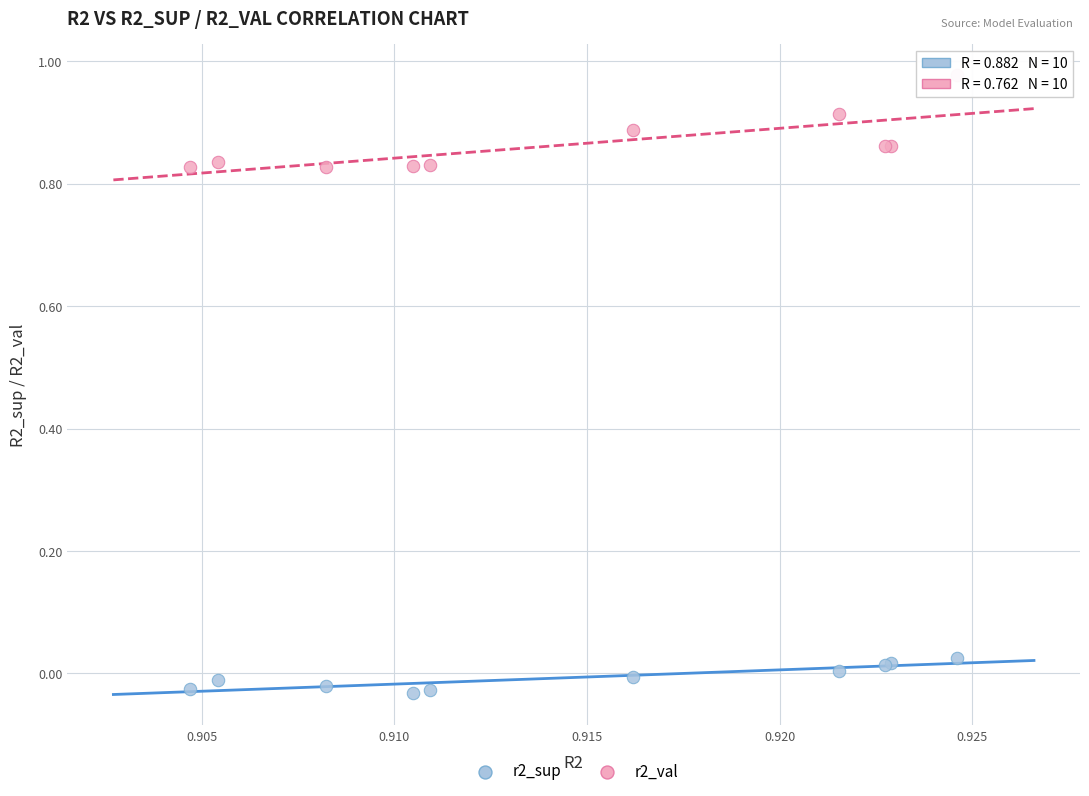

Which series has the largest Y range (max minus min)?

r2_val